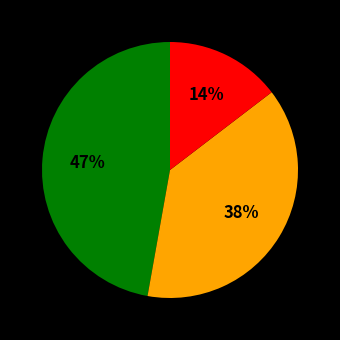

Does 6 account for over 50% of the chart?

No